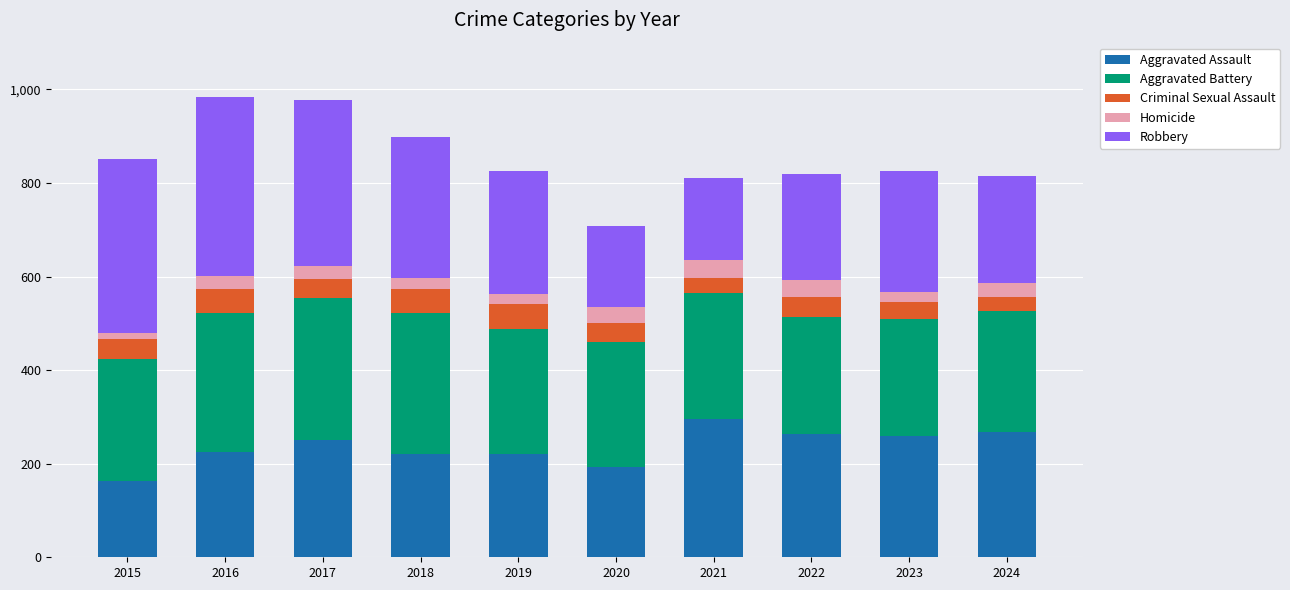

What is the total value across all series at 2017?

978